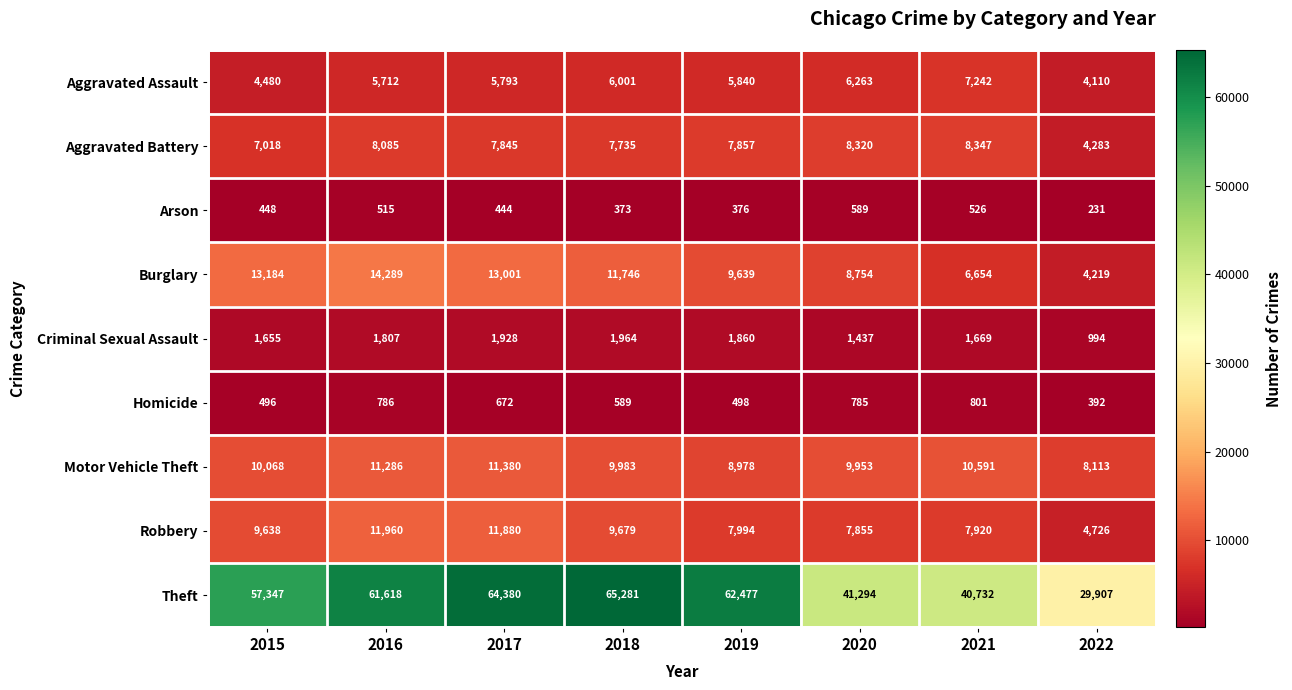

At which category does the chart reach its minimum across all series?

2022